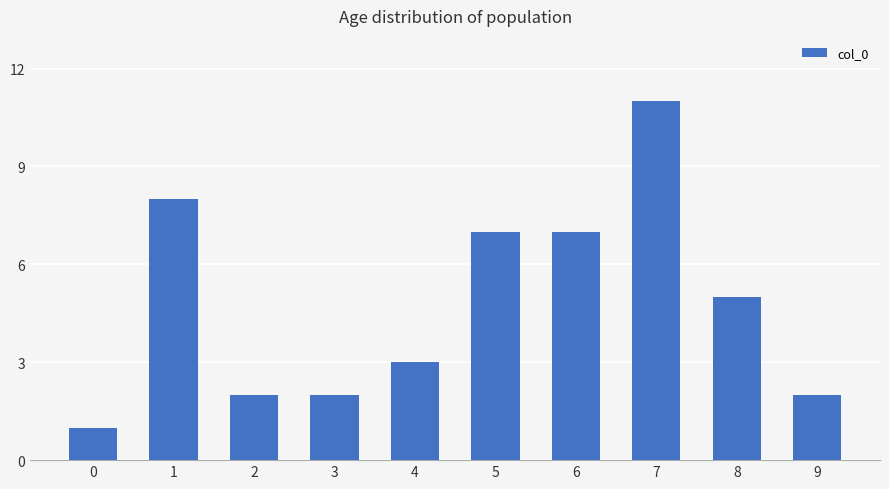

At which label does the data first exceed 5?

1